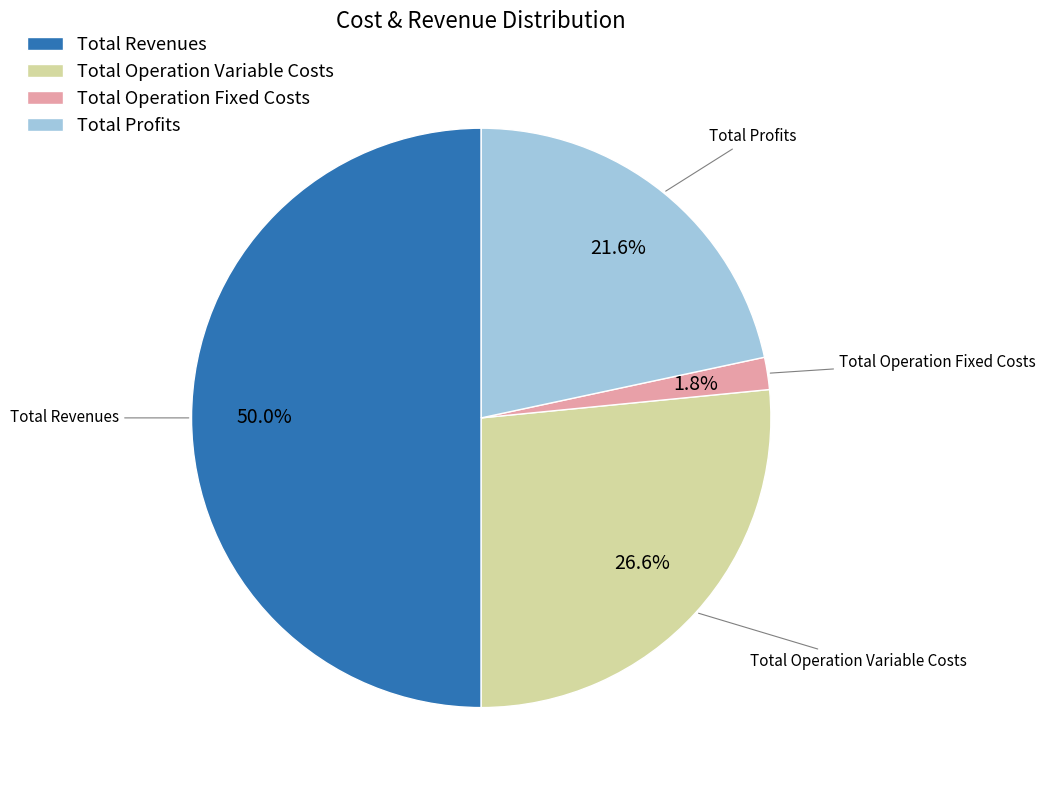

Approximately how many times larger is the value at Total Revenues compared to Total Operation Fixed Costs?

27.8